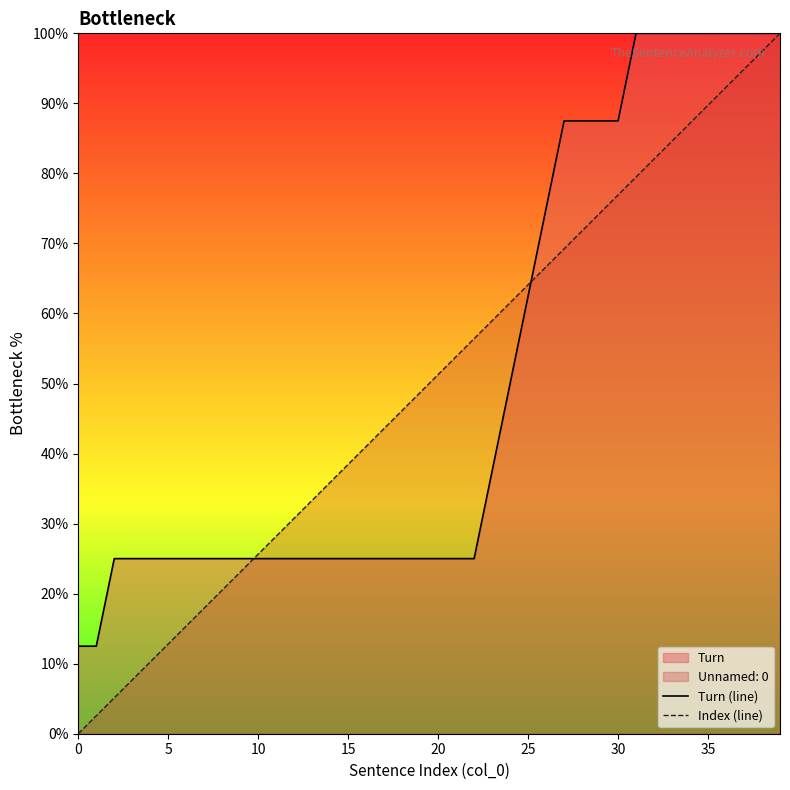

True or false: Turn (line) has a value of 100.0 at 31.

True